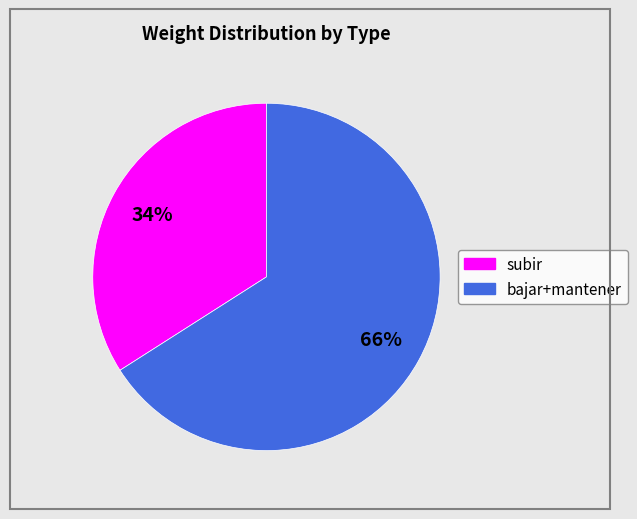

To the nearest percent, what is the average slice percentage?

50%